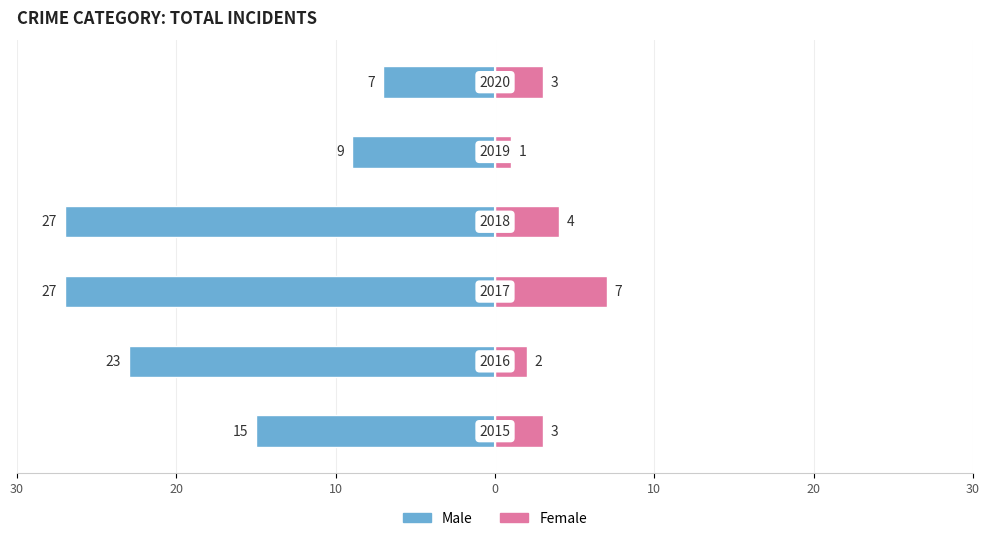

Reading left to right, list all the values displayed in this chart.

Male: -15	-23	-27	-27	-9	-7
Female: 3	2	7	4	1	3